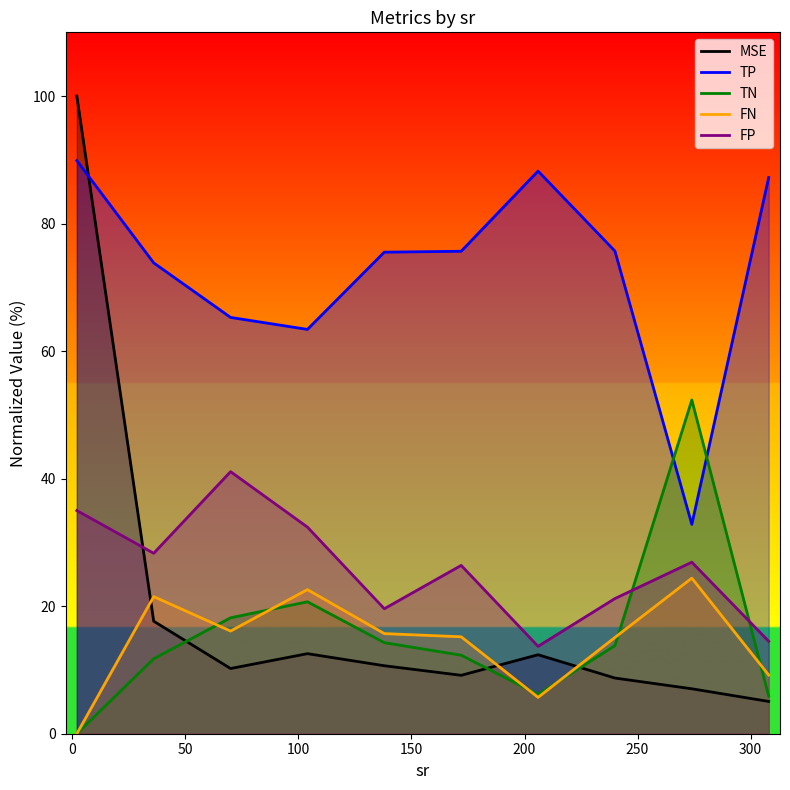

What is the difference between the second highest and second lowest values in the TP series?

24.8